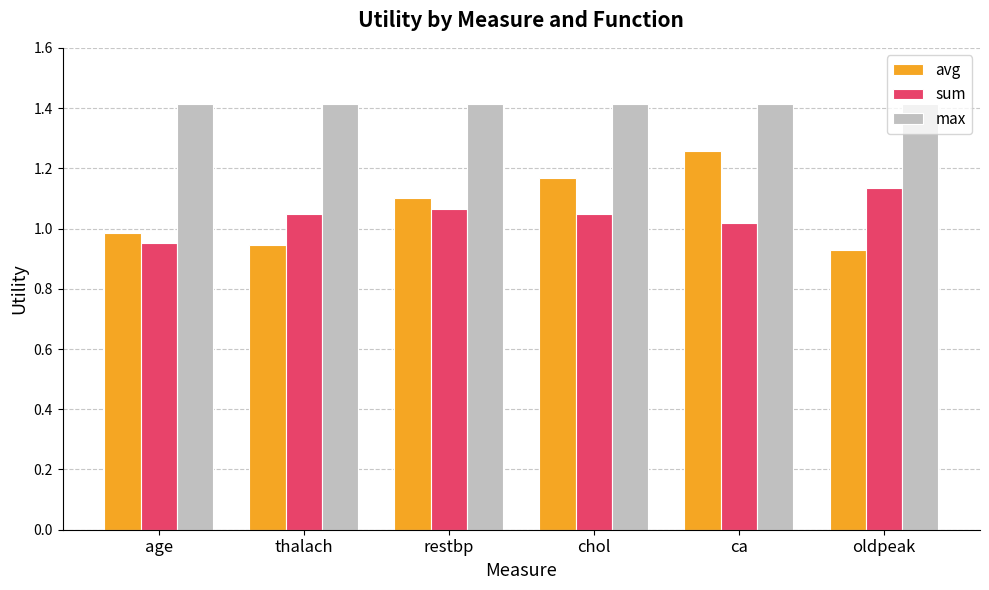

What is the maximum value for max?

1.4